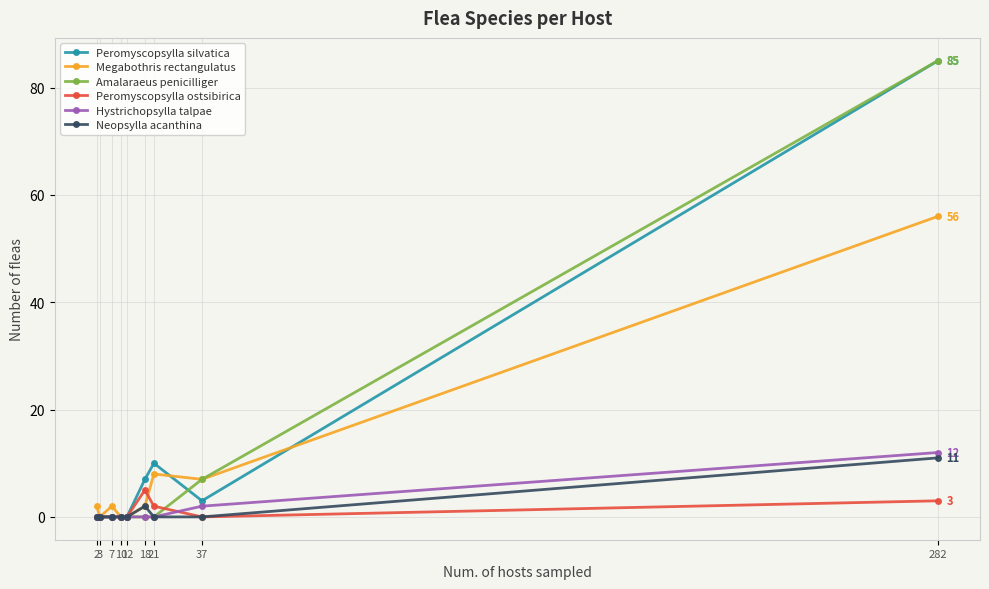

Reading right to left, transcribe all the data shown in this chart.

Peromyscopsylla silvatica: 85	3	10	7	0	0	0	0	0
Megabothris rectangulatus: 56	7	8	2	0	0	2	0	2
Amalaraeus penicilliger: 85	7	0	0	0	0	0	0	0
Peromyscopsylla ostsibirica: 3	0	2	5	0	0	0	0	0
Hystrichopsylla talpae: 12	2	0	0	0	0	0	0	0
Neopsylla acanthina: 11	0	0	2	0	0	0	0	0